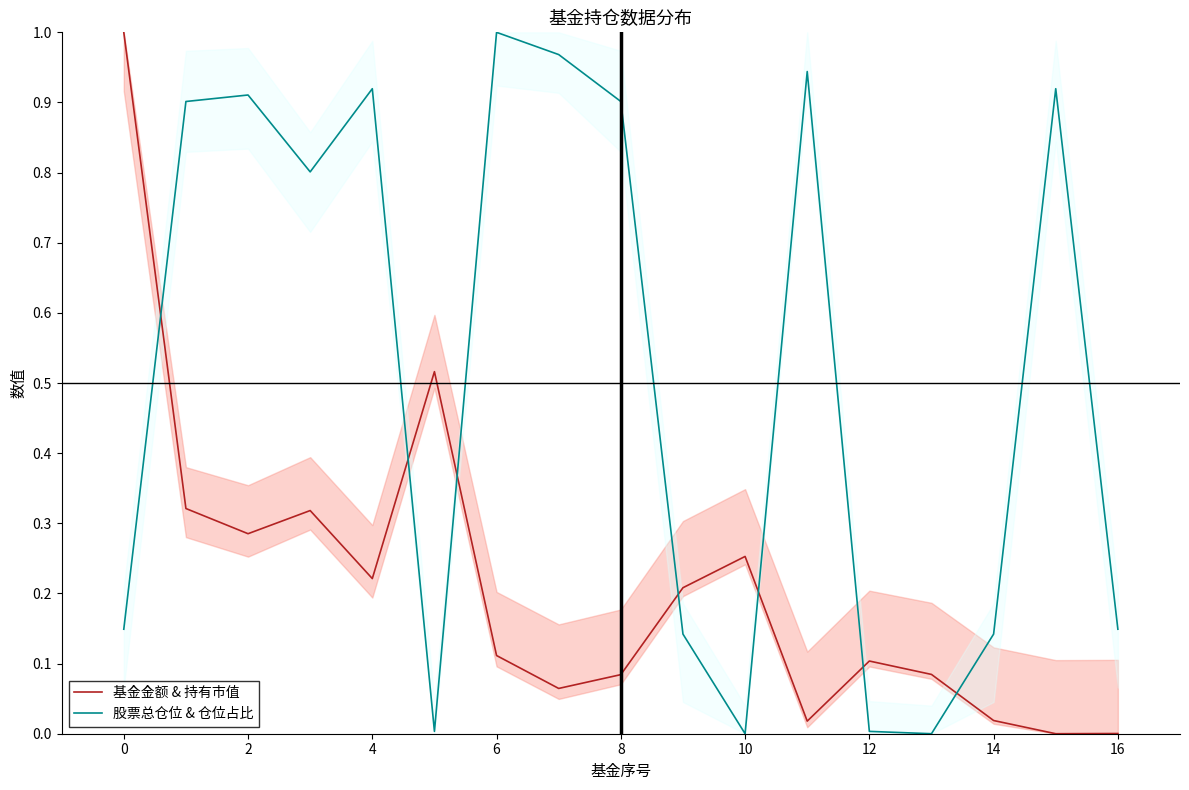

How many data points in 基金金额 & 持有市值 are above 0?

16